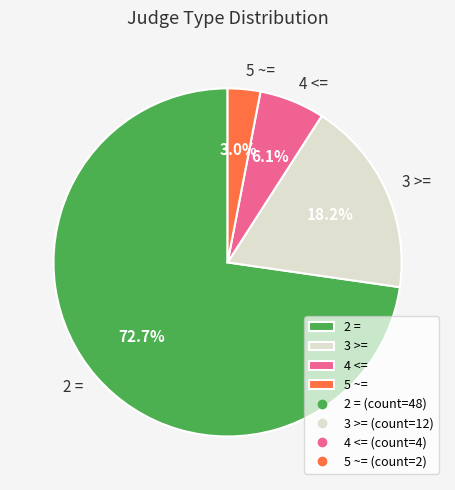

What percentage is the 5 ~= slice, to the nearest percent?

3%